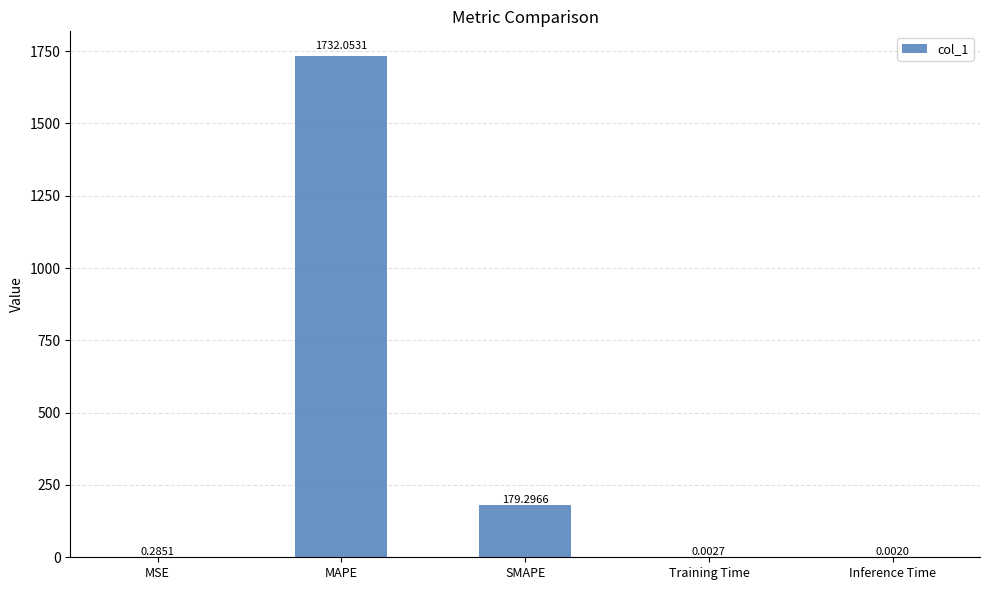

Which label corresponds to the largest value in the chart?

MAPE